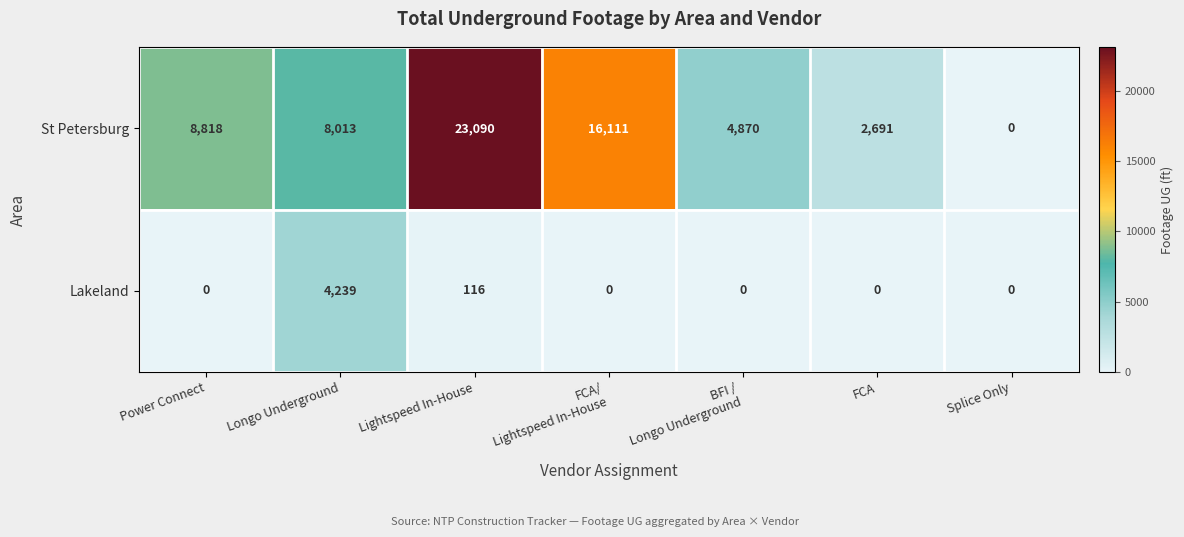

What is the sum of all Lakeland values?

4355